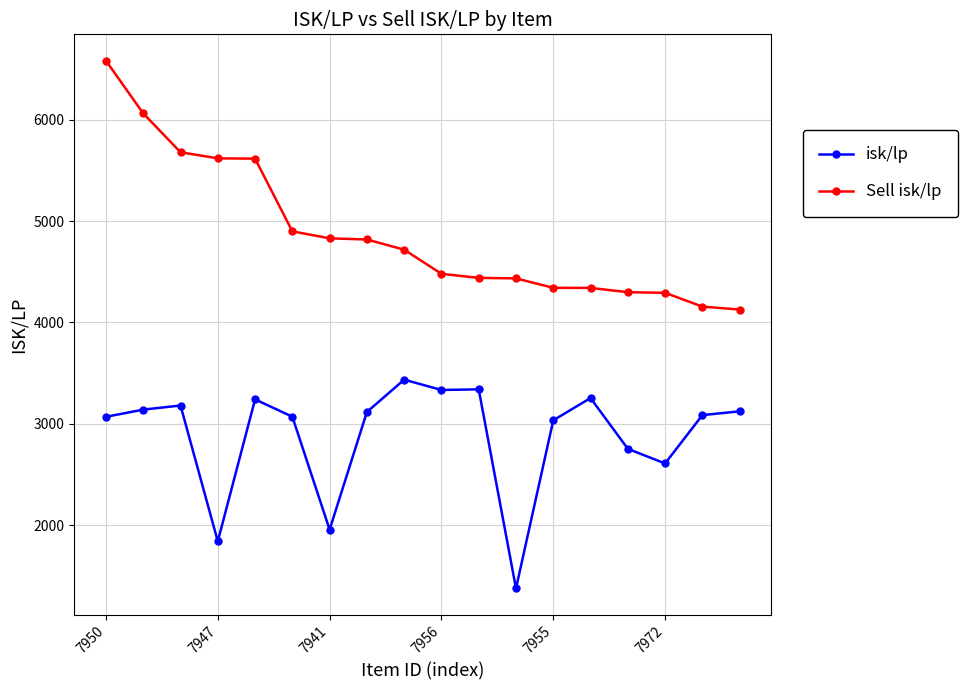

True or false: Sell isk/lp and isk/lp cross at least once.

False